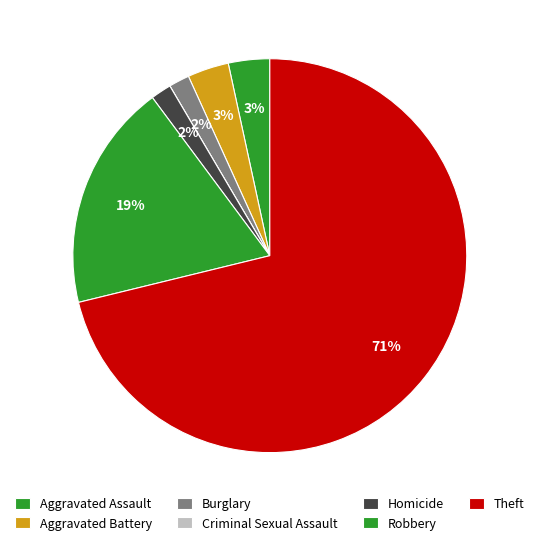

Combined, what portion of the pie is Aggravated Assault and Robbery?

22.0%